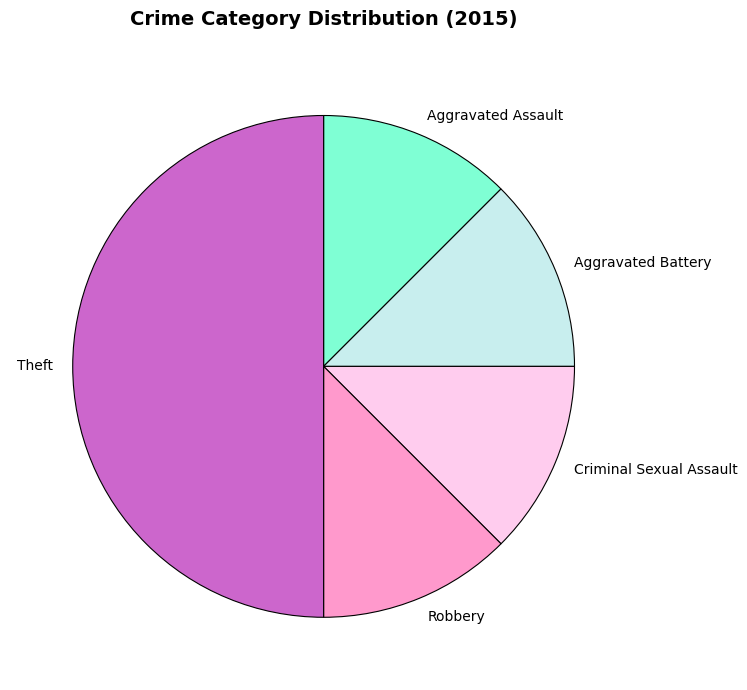

What is the ratio of the value at Aggravated Battery to the value at Aggravated Assault?

1.0